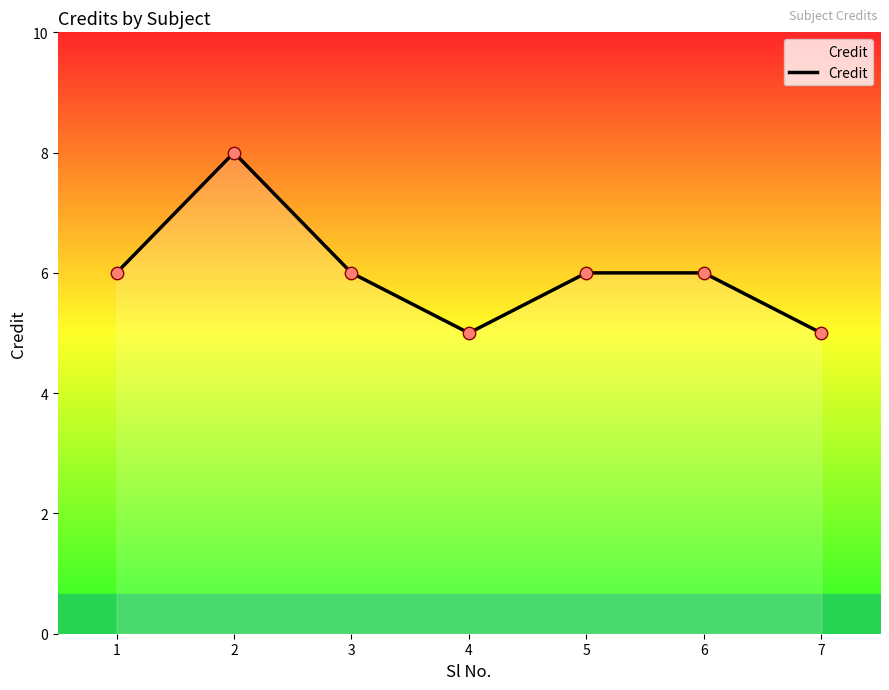

What is the change in value from 2 to 3?

-2